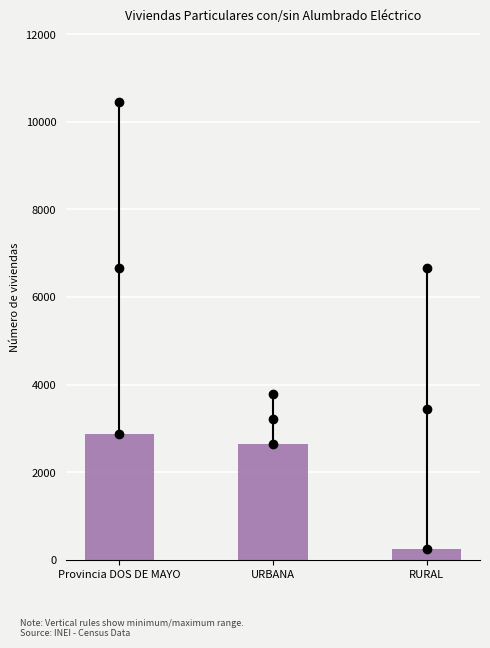

Reading left to right, transcribe all the data shown in this chart.

Provincia DOS DE MAYO=2884	URBANA=2646	RURAL=238